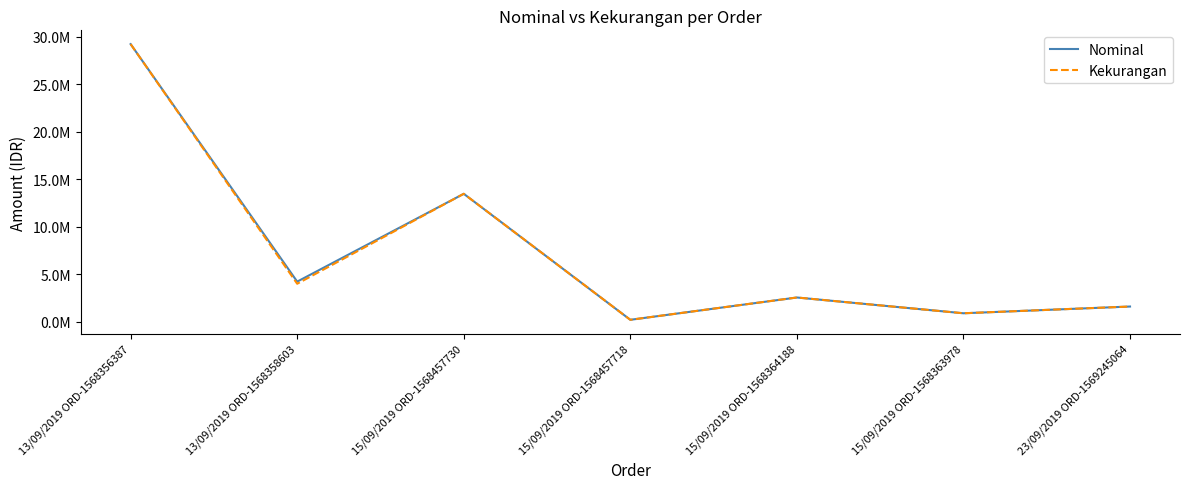

True or false: Nominal and Kekurangan cross at least once.

False